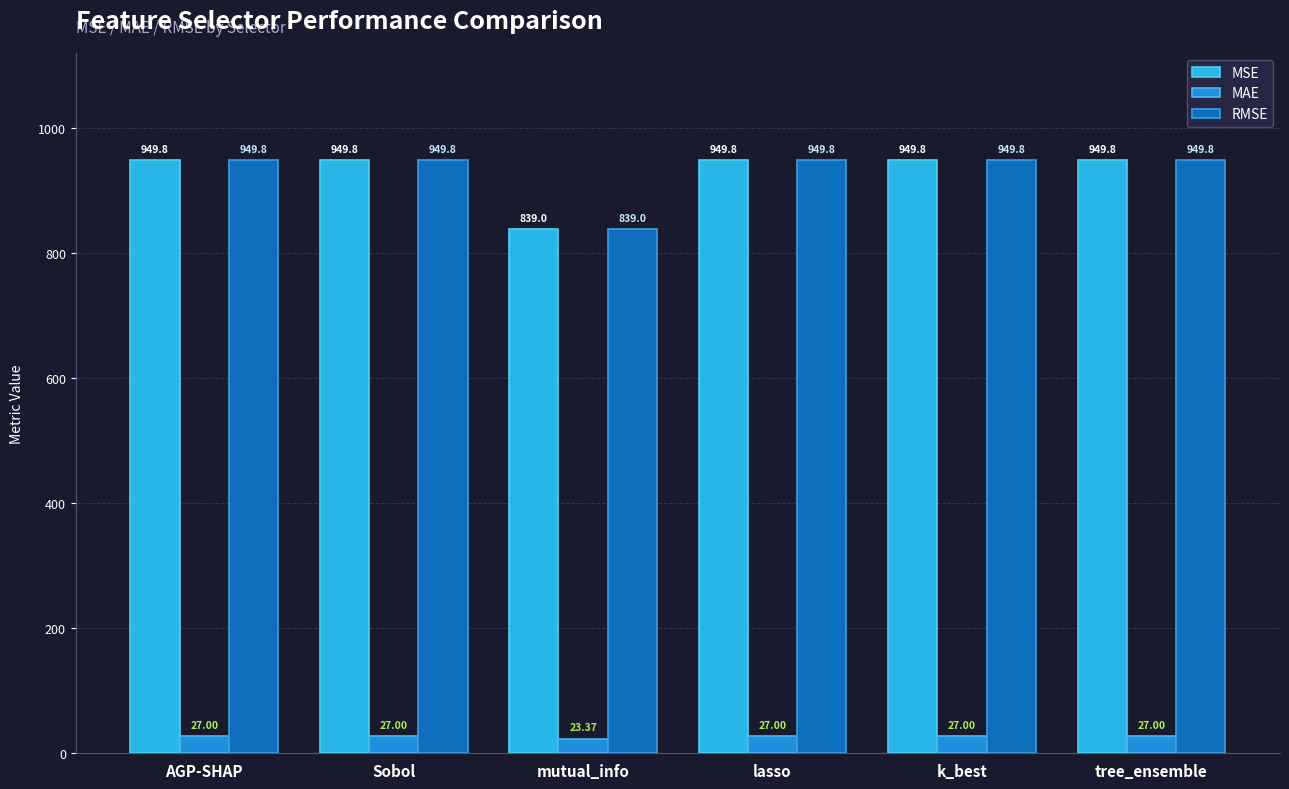

Is it true that MSE equals 949.8 at lasso?

True